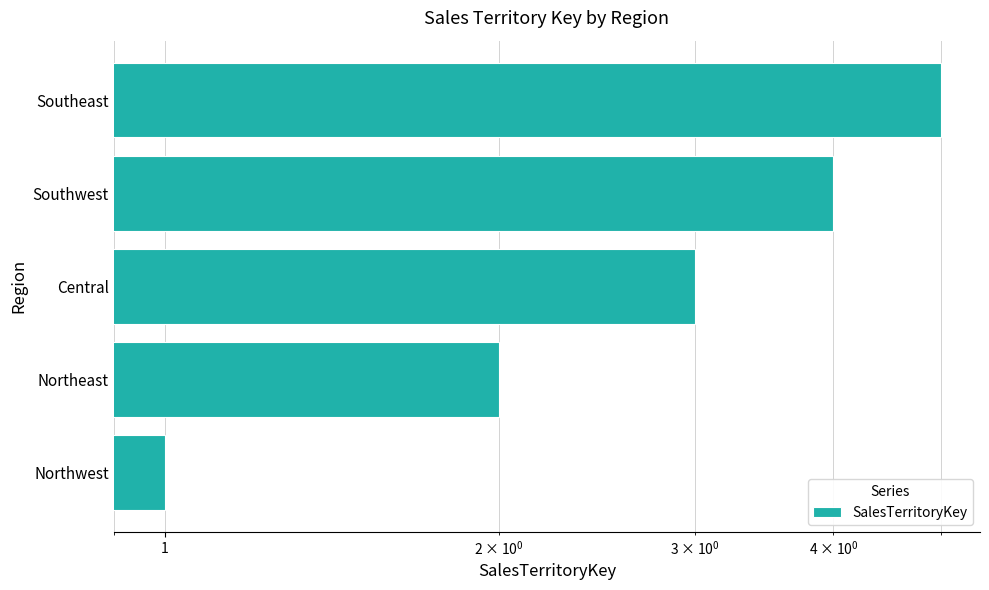

What is the value of the 5th bar from the left?

5